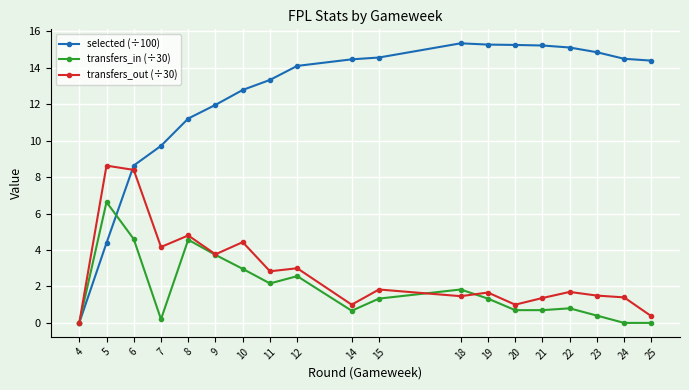

At which category is the sum across all series the highest?

6